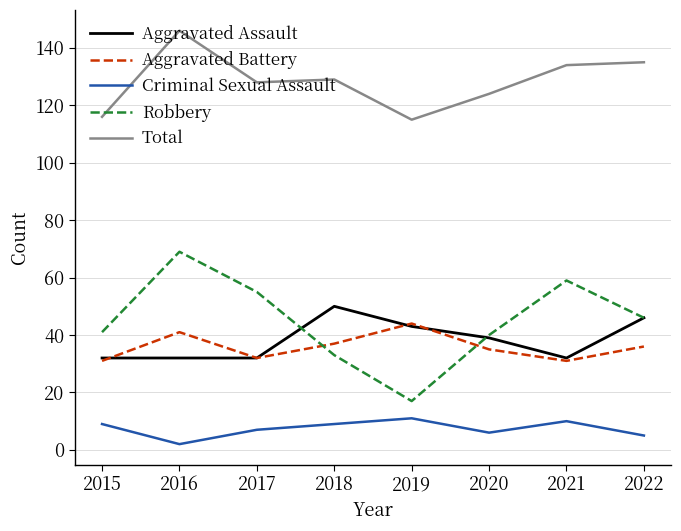

Is this an area chart (filled region under the line)?

No